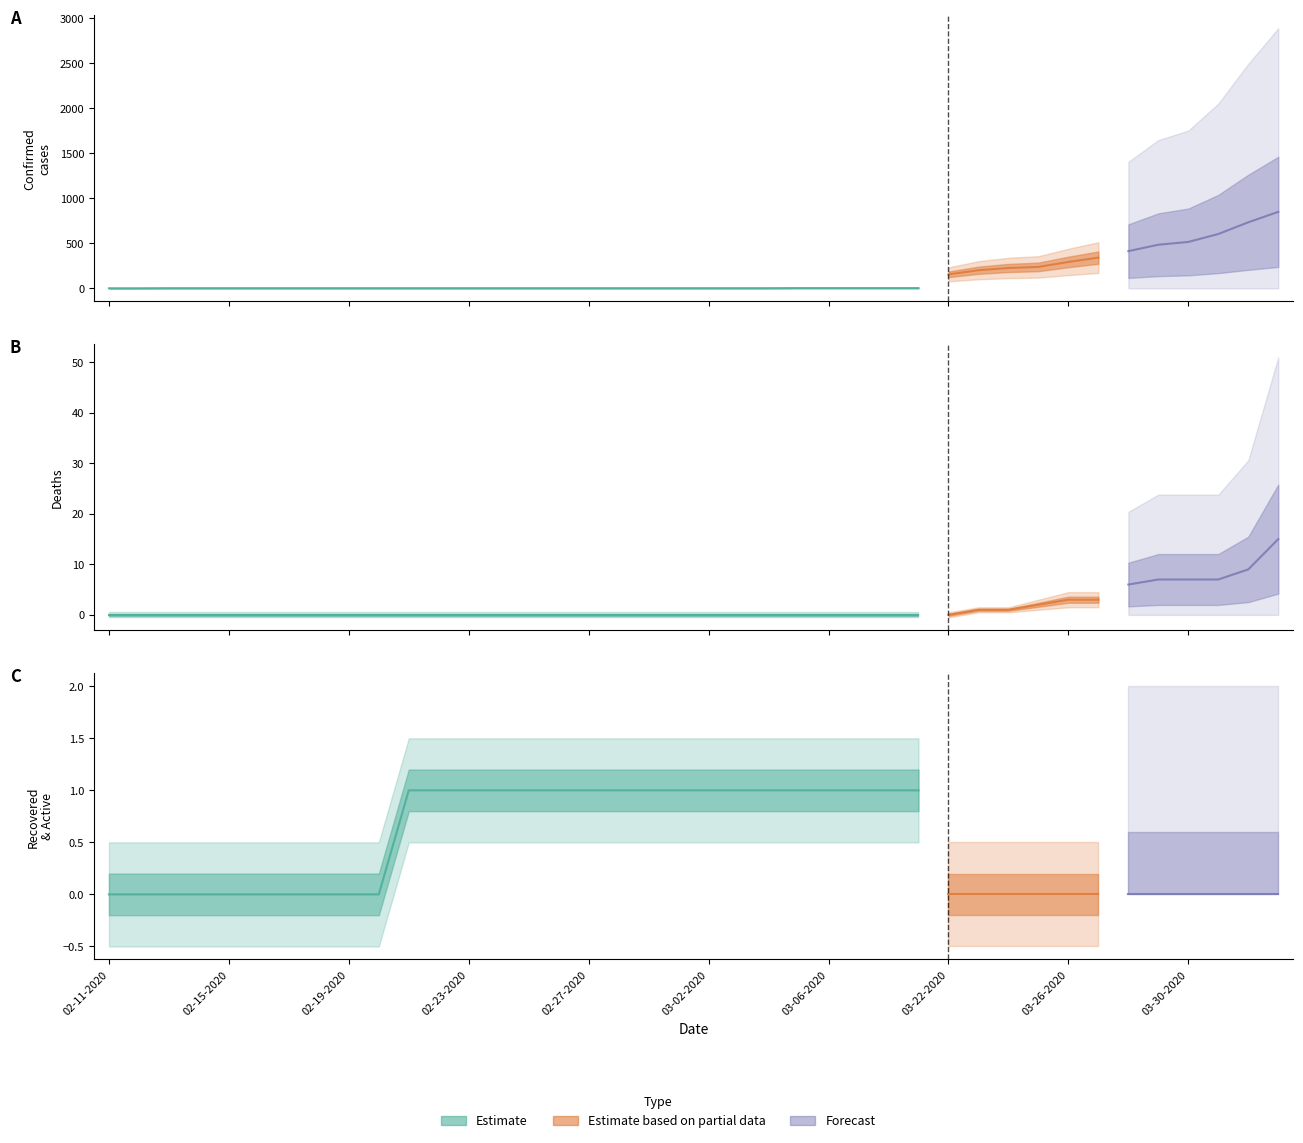

Is the value of Deaths at 02-22-2020 greater than the value of Recovered at 03-28-2020?

No